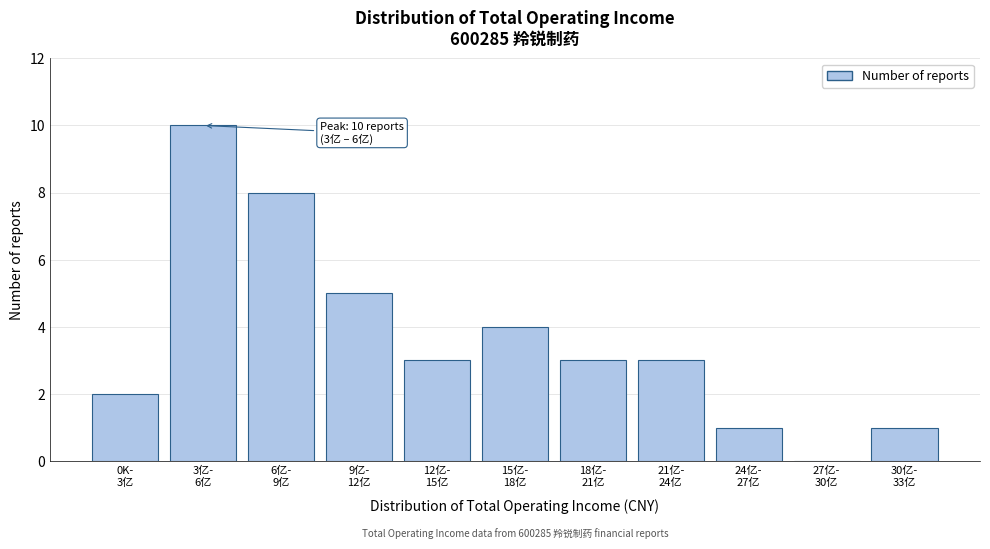

What is the greatest value displayed?

10